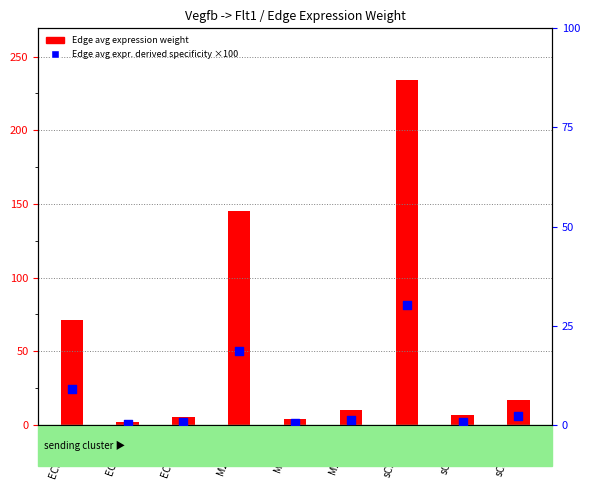

Which series has the largest total across all categories?

Edge avg expression weight